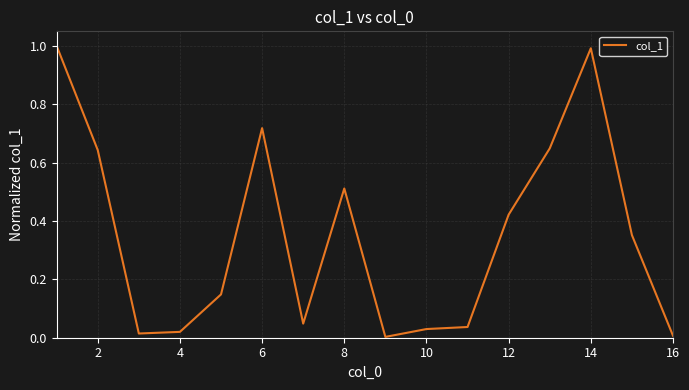

What is the difference between the second highest and second lowest values?

1.0